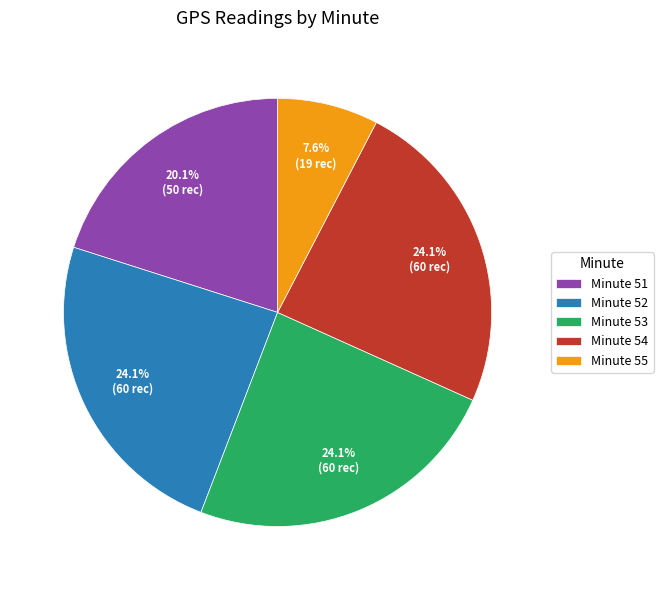

Is Minute 55 the majority of the pie?

No